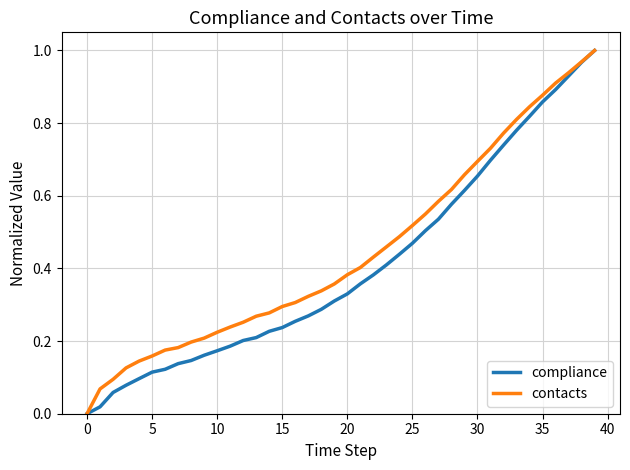

List the series in order of their peak value, highest first.

compliance, contacts